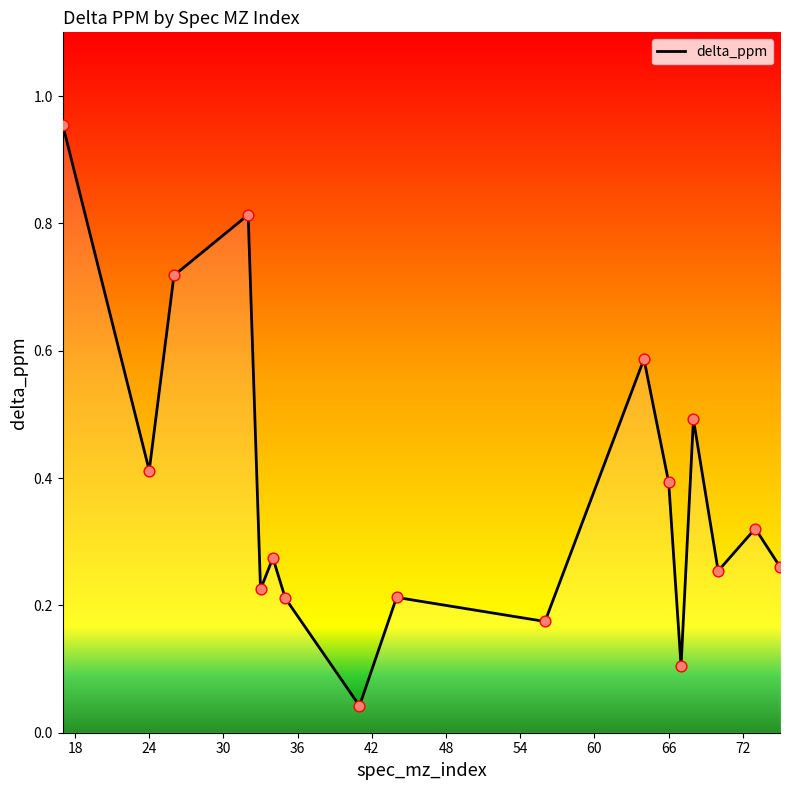

What is the difference between the maximum and minimum values?

0.9